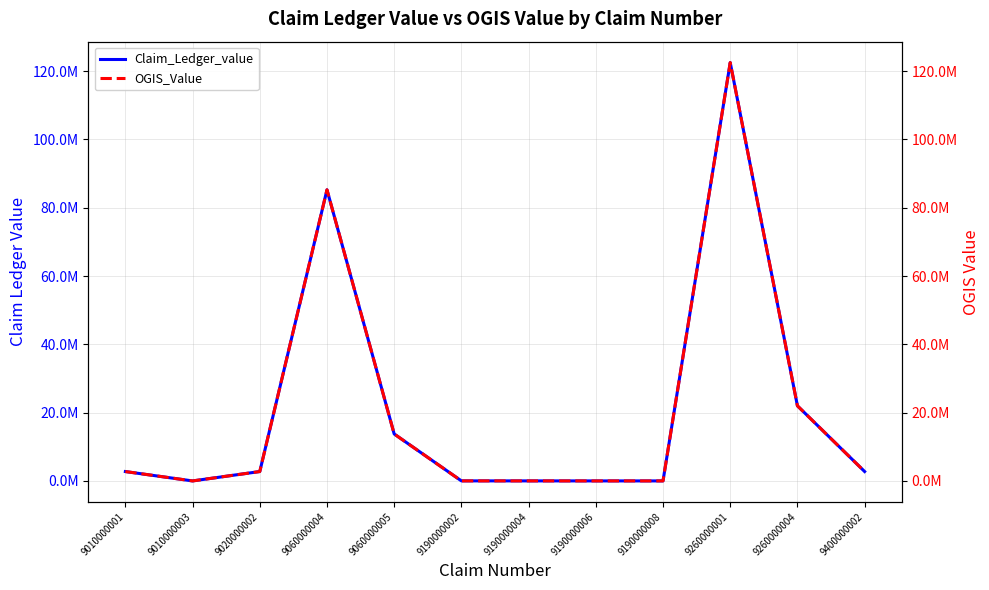

What is the difference between the maximum and second lowest values in the OGIS_Value series?

122494500